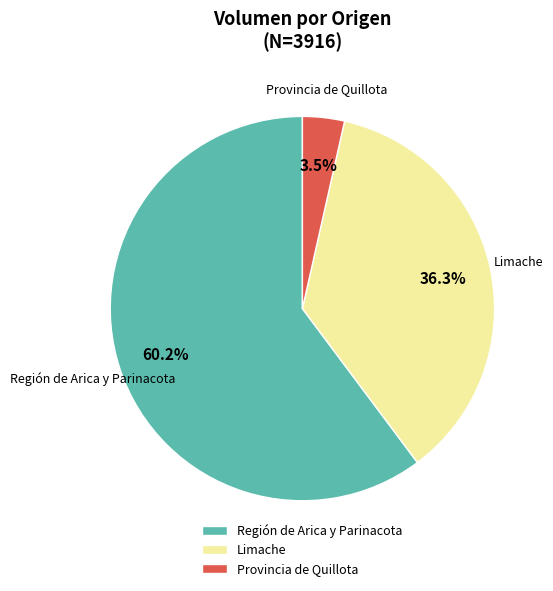

To the nearest percent, what is the average slice percentage?

33%